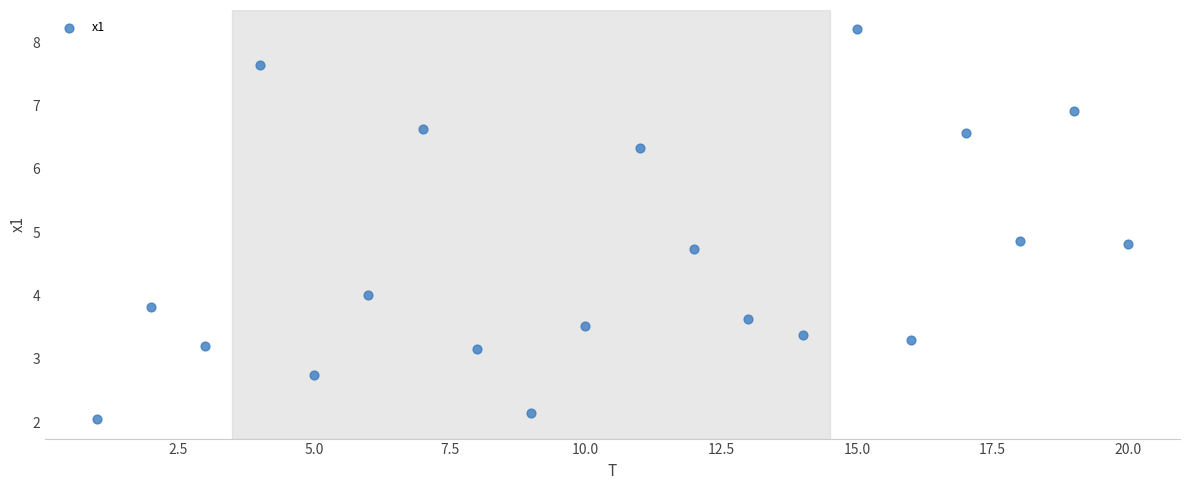

What is the range of X values (max minus min)?

19.0